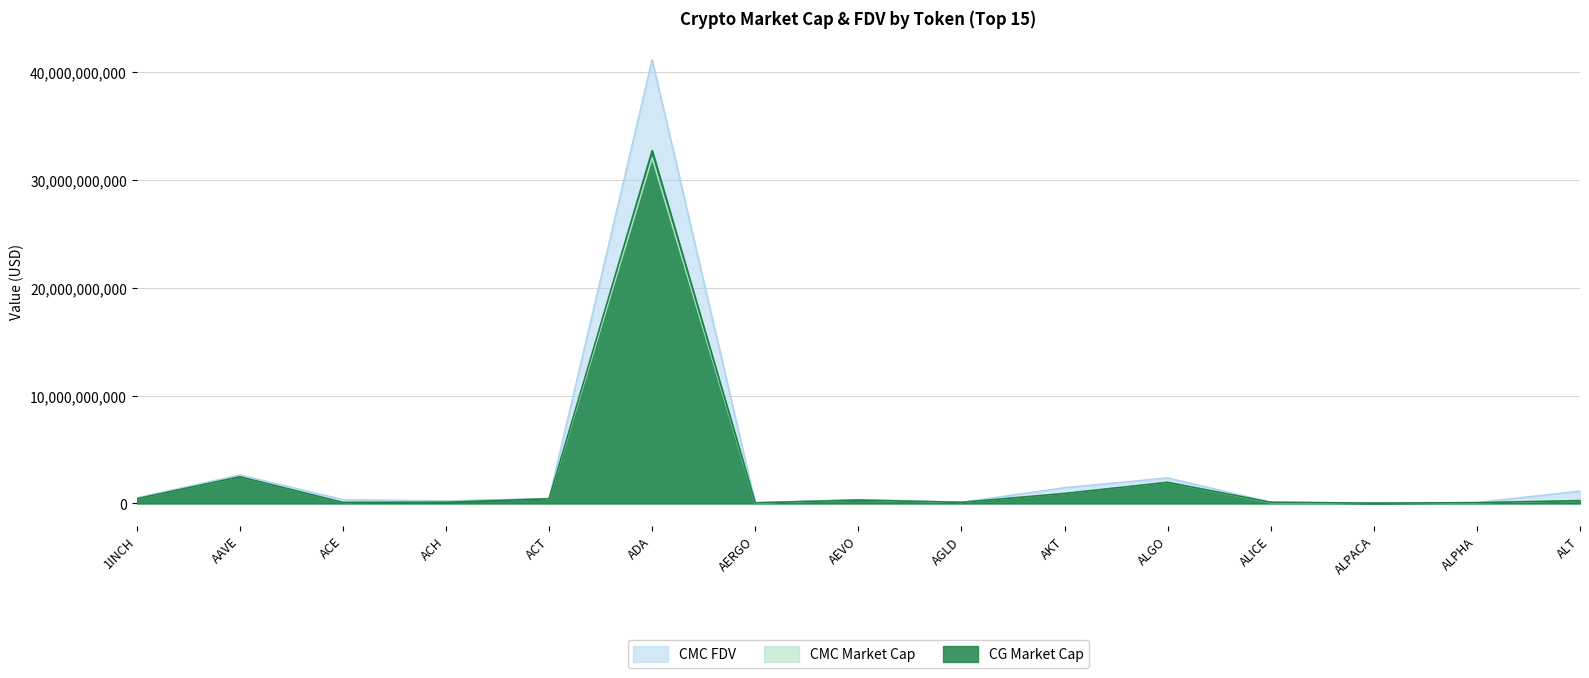

Between which two adjacent categories do CMC_MarketCap and CG_MarketCap first intersect?

ACT and ADA